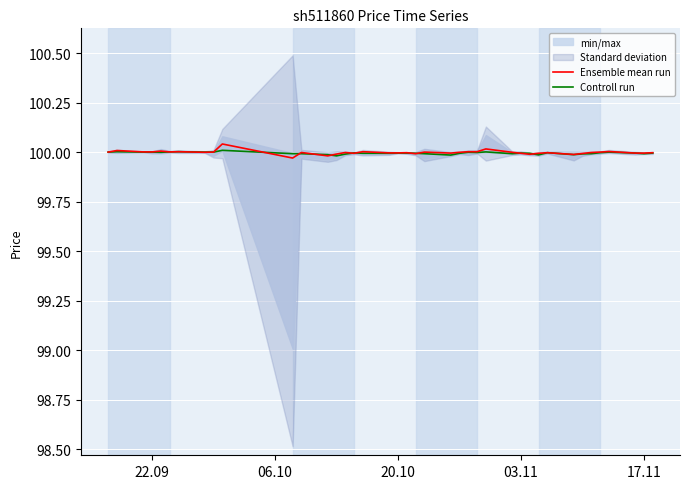

The value of Ensemble mean run at 22.09 is 100.0. True or false?

True